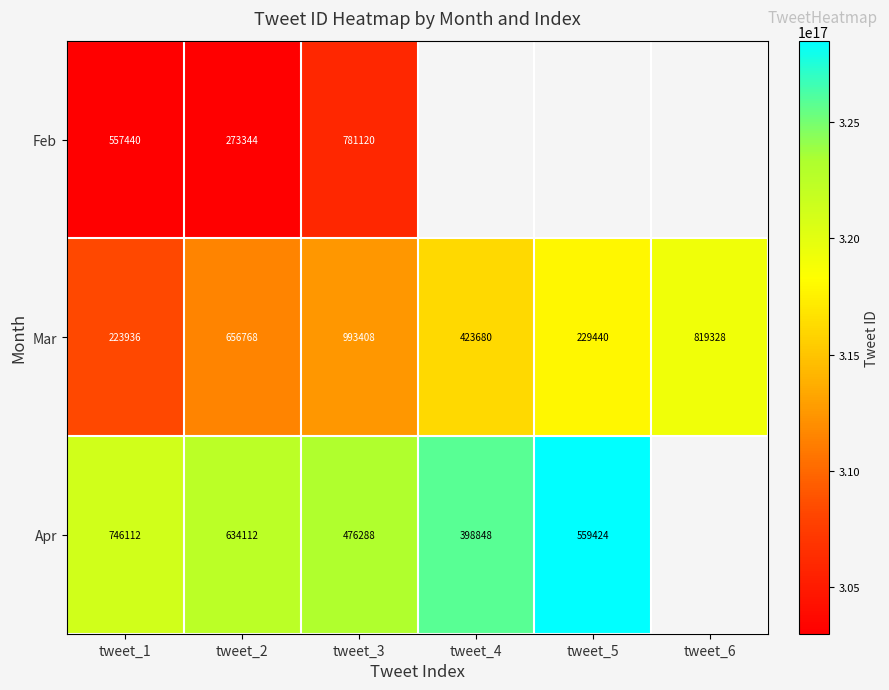

Is the value of Apr at tweet_2 greater than the value of Feb at tweet_3?

No